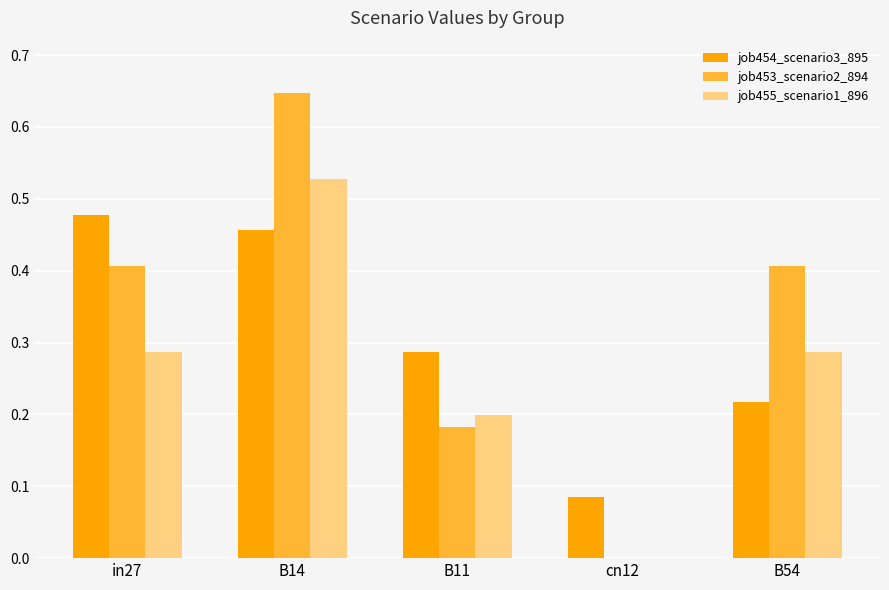

What is the approximate value of job453_scenario2_894 at in27?

0.4